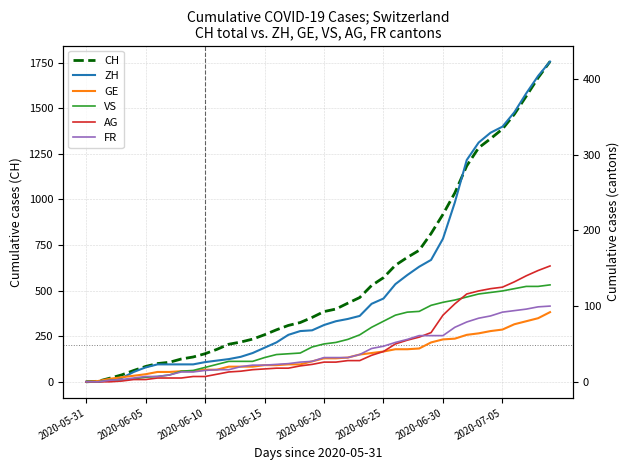

What are all the series names shown in the legend?

CH, ZH, GE, VS, AG, FR